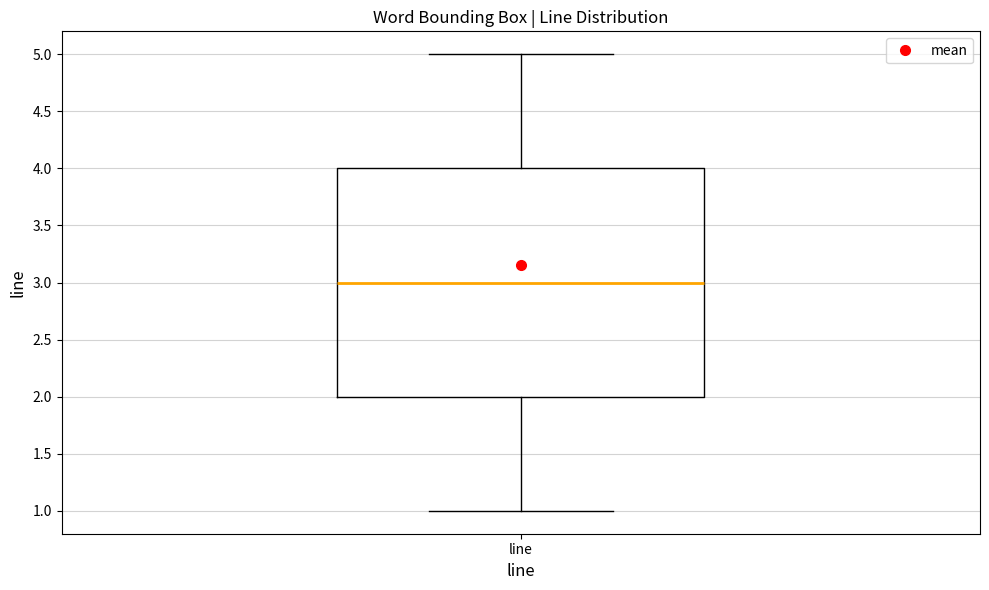

Read this box plot against the y-axis: the position of the median line, the range covered by the box, and the ends of both whiskers. The values are not printed on the chart, so give them approximately, as read against the axis.

median 3, box 2 to 4, whiskers 1 to 5